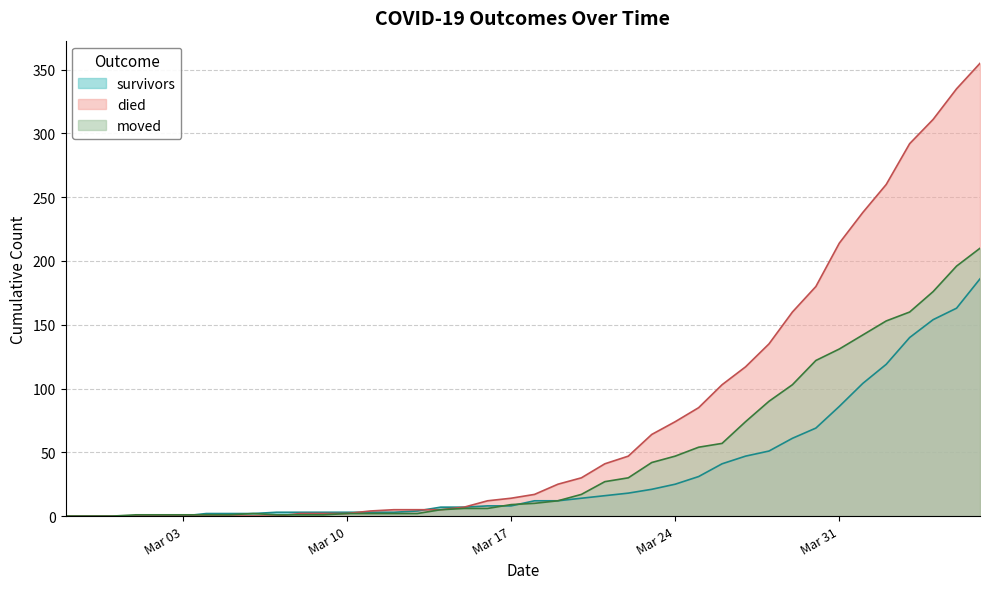

How many intersections are there between moved and survivors?

3